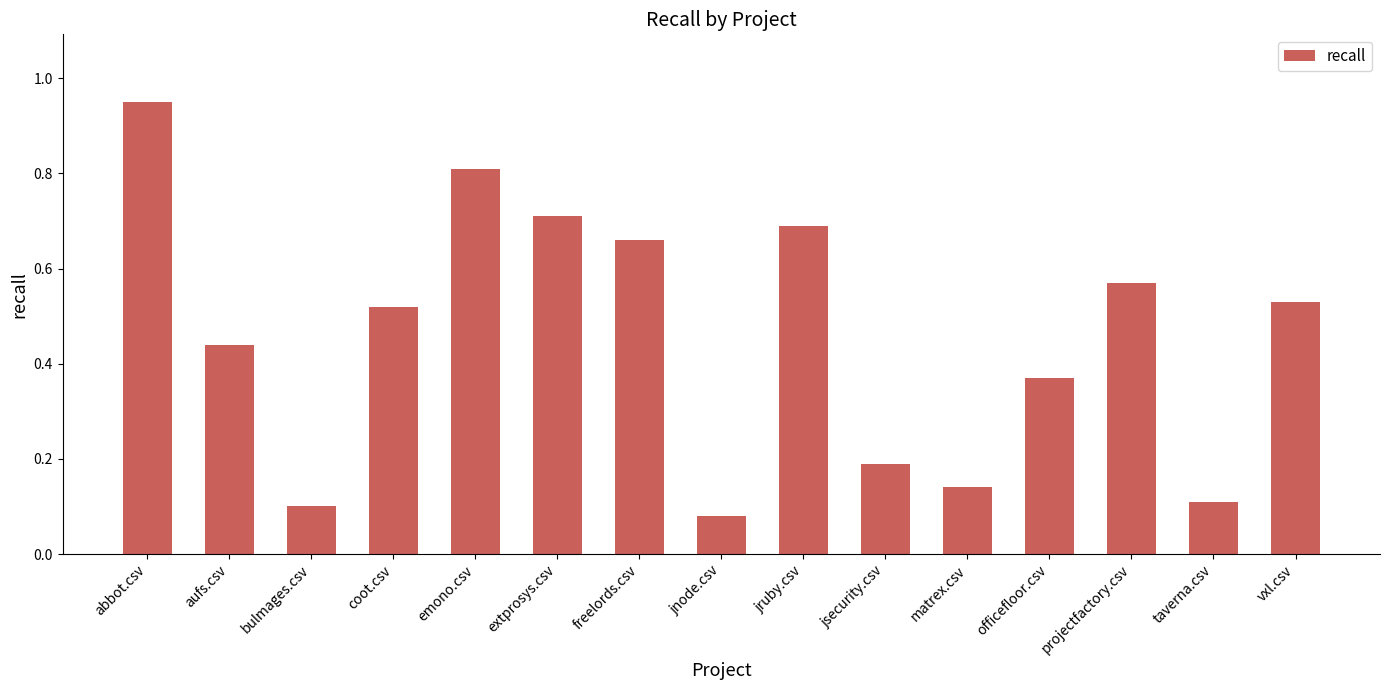

List the labels in order of value, largest first.

abbot.csv, emono.csv, extprosys.csv, jruby.csv, freelords.csv, projectfactory.csv, vxl.csv, coot.csv, aufs.csv, officefloor.csv, jsecurity.csv, matrex.csv, taverna.csv, bulmages.csv, jnode.csv